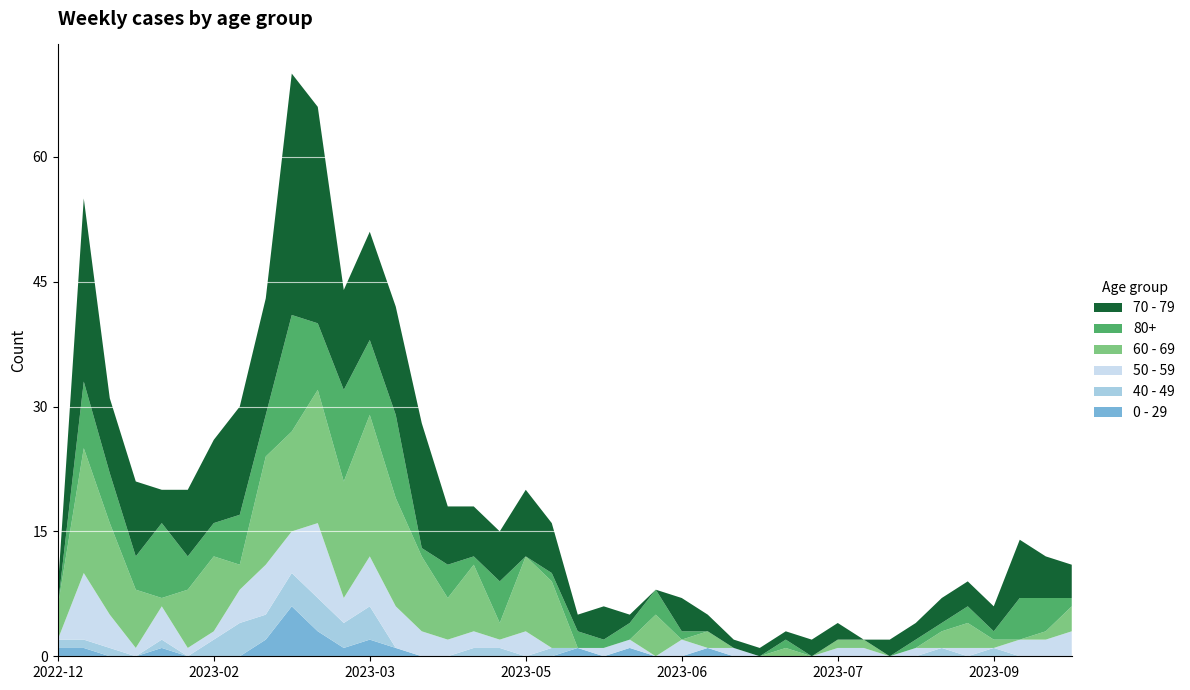

Reading left to right, extract all data points from this chart.

0 - 29: 2022-12-26=1	2023-01-02=1	2023-01-09=0	2023-01-16=0	2023-01-23=1	2023-01-30=0	2023-02-06=0	2023-02-13=0	2023-02-20=2	2023-02-27=6	2023-03-06=3	2023-03-13=1	2023-03-20=2	2023-03-27=1	2023-04-03=0	2023-04-10=0	2023-04-17=0	2023-04-24=0	2023-05-01=0	2023-05-08=0	2023-05-15=1	2023-05-22=0	2023-05-29=1	2023-06-05=0	2023-06-12=0	2023-06-19=1	2023-06-26=0	2023-07-03=0	2023-07-10=0	2023-07-17=0	2023-07-24=0	2023-07-31=0	2023-08-07=0	2023-08-14=0	2023-08-21=0	2023-08-28=0	2023-09-04=0	2023-09-11=0	2023-09-18=0	2023-09-25=0
40 - 49: 2022-12-26=1	2023-01-02=1	2023-01-09=1	2023-01-16=0	2023-01-23=1	2023-01-30=0	2023-02-06=2	2023-02-13=4	2023-02-20=3	2023-02-27=4	2023-03-06=4	2023-03-13=3	2023-03-20=4	2023-03-27=0	2023-04-03=0	2023-04-10=0	2023-04-17=1	2023-04-24=1	2023-05-01=0	2023-05-08=1	2023-05-15=0	2023-05-22=0	2023-05-29=0	2023-06-05=0	2023-06-12=0	2023-06-19=0	2023-06-26=0	2023-07-03=0	2023-07-10=0	2023-07-17=0	2023-07-24=0	2023-07-31=0	2023-08-07=0	2023-08-14=0	2023-08-21=1	2023-08-28=0	2023-09-04=1	2023-09-11=0	2023-09-18=0	2023-09-25=0
50 - 59: 2022-12-26=0	2023-01-02=8	2023-01-09=4	2023-01-16=1	2023-01-23=4	2023-01-30=1	2023-02-06=1	2023-02-13=4	2023-02-20=6	2023-02-27=5	2023-03-06=9	2023-03-13=3	2023-03-20=6	2023-03-27=5	2023-04-03=3	2023-04-10=2	2023-04-17=2	2023-04-24=1	2023-05-01=3	2023-05-08=0	2023-05-15=0	2023-05-22=1	2023-05-29=1	2023-06-05=0	2023-06-12=2	2023-06-19=0	2023-06-26=1	2023-07-03=0	2023-07-10=0	2023-07-17=0	2023-07-24=1	2023-07-31=1	2023-08-07=0	2023-08-14=1	2023-08-21=0	2023-08-28=1	2023-09-04=0	2023-09-11=2	2023-09-18=2	2023-09-25=3
60 - 69: 2022-12-26=4	2023-01-02=15	2023-01-09=11	2023-01-16=7	2023-01-23=1	2023-01-30=7	2023-02-06=9	2023-02-13=3	2023-02-20=13	2023-02-27=12	2023-03-06=16	2023-03-13=14	2023-03-20=17	2023-03-27=13	2023-04-03=9	2023-04-10=5	2023-04-17=8	2023-04-24=2	2023-05-01=9	2023-05-08=8	2023-05-15=0	2023-05-22=0	2023-05-29=0	2023-06-05=5	2023-06-12=0	2023-06-19=2	2023-06-26=0	2023-07-03=0	2023-07-10=1	2023-07-17=0	2023-07-24=1	2023-07-31=1	2023-08-07=0	2023-08-14=0	2023-08-21=2	2023-08-28=3	2023-09-04=1	2023-09-11=0	2023-09-18=1	2023-09-25=3
70 - 79: 2022-12-26=2	2023-01-02=22	2023-01-09=9	2023-01-16=9	2023-01-23=4	2023-01-30=8	2023-02-06=10	2023-02-13=13	2023-02-20=14	2023-02-27=29	2023-03-06=26	2023-03-13=12	2023-03-20=13	2023-03-27=13	2023-04-03=15	2023-04-10=7	2023-04-17=6	2023-04-24=6	2023-05-01=8	2023-05-08=6	2023-05-15=2	2023-05-22=4	2023-05-29=1	2023-06-05=0	2023-06-12=4	2023-06-19=2	2023-06-26=1	2023-07-03=1	2023-07-10=1	2023-07-17=2	2023-07-24=2	2023-07-31=0	2023-08-07=2	2023-08-14=2	2023-08-21=3	2023-08-28=3	2023-09-04=3	2023-09-11=7	2023-09-18=5	2023-09-25=4
80+: 2022-12-26=0	2023-01-02=8	2023-01-09=6	2023-01-16=4	2023-01-23=9	2023-01-30=4	2023-02-06=4	2023-02-13=6	2023-02-20=5	2023-02-27=14	2023-03-06=8	2023-03-13=11	2023-03-20=9	2023-03-27=10	2023-04-03=1	2023-04-10=4	2023-04-17=1	2023-04-24=5	2023-05-01=0	2023-05-08=1	2023-05-15=2	2023-05-22=1	2023-05-29=2	2023-06-05=3	2023-06-12=1	2023-06-19=0	2023-06-26=0	2023-07-03=0	2023-07-10=1	2023-07-17=0	2023-07-24=0	2023-07-31=0	2023-08-07=0	2023-08-14=1	2023-08-21=1	2023-08-28=2	2023-09-04=1	2023-09-11=5	2023-09-18=4	2023-09-25=1